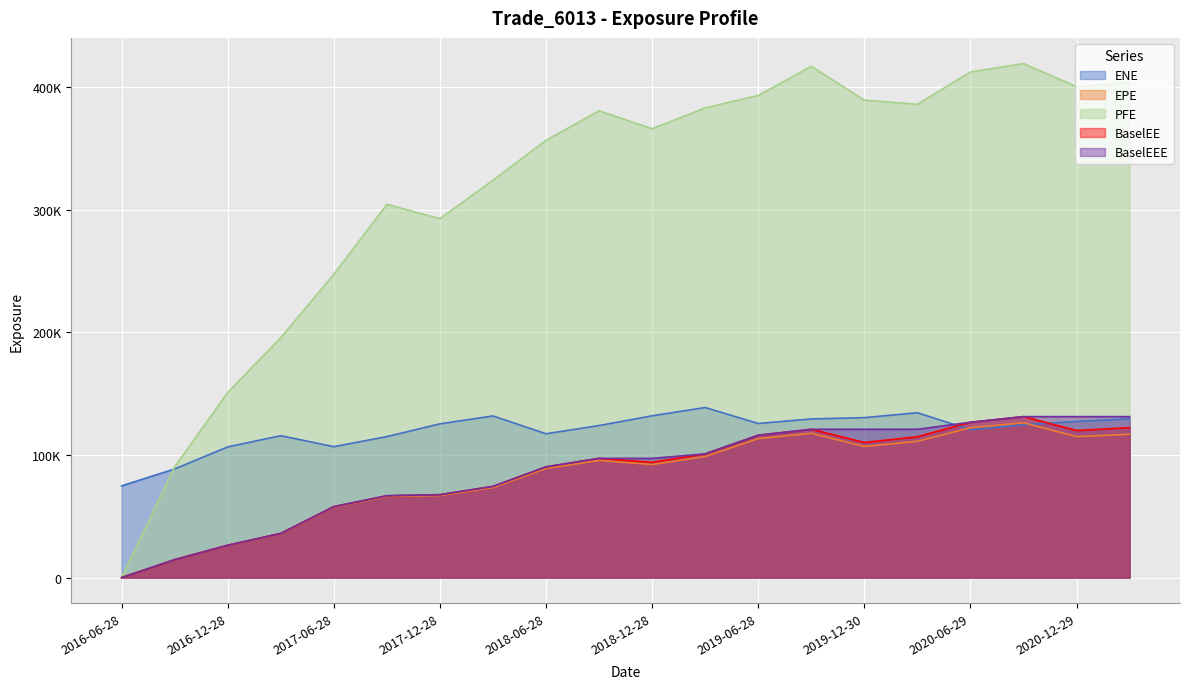

What is the difference between the second highest and second lowest values in the BaselEE series?

112007.2